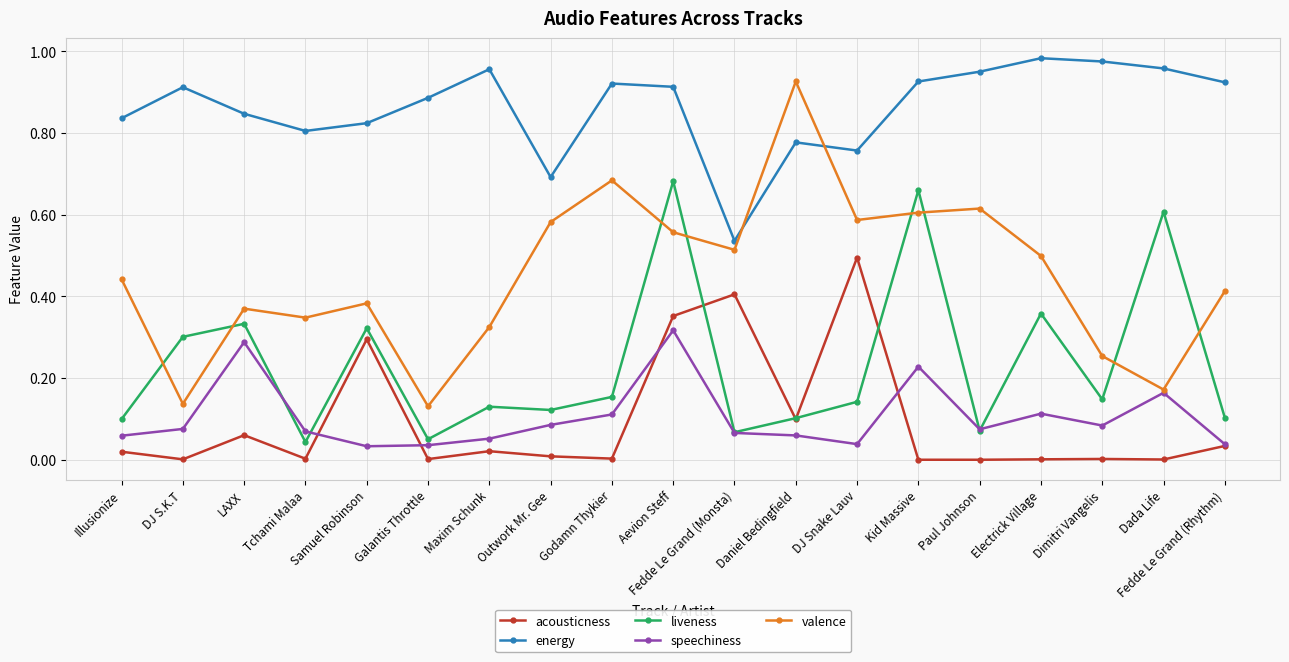

Between which two adjacent categories do liveness and valence first intersect?

Illusionize and DJ S.K.T